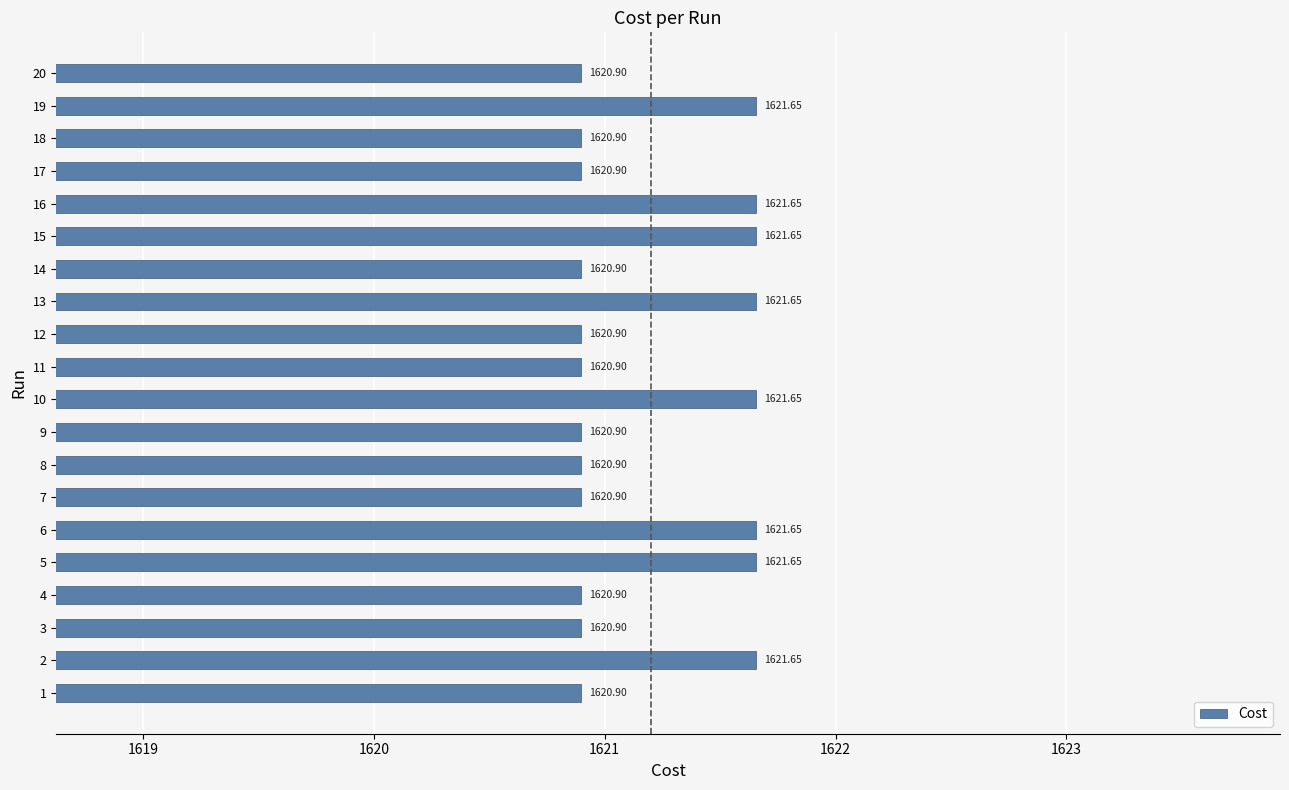

What is the difference between the maximum and second lowest values?

0.8